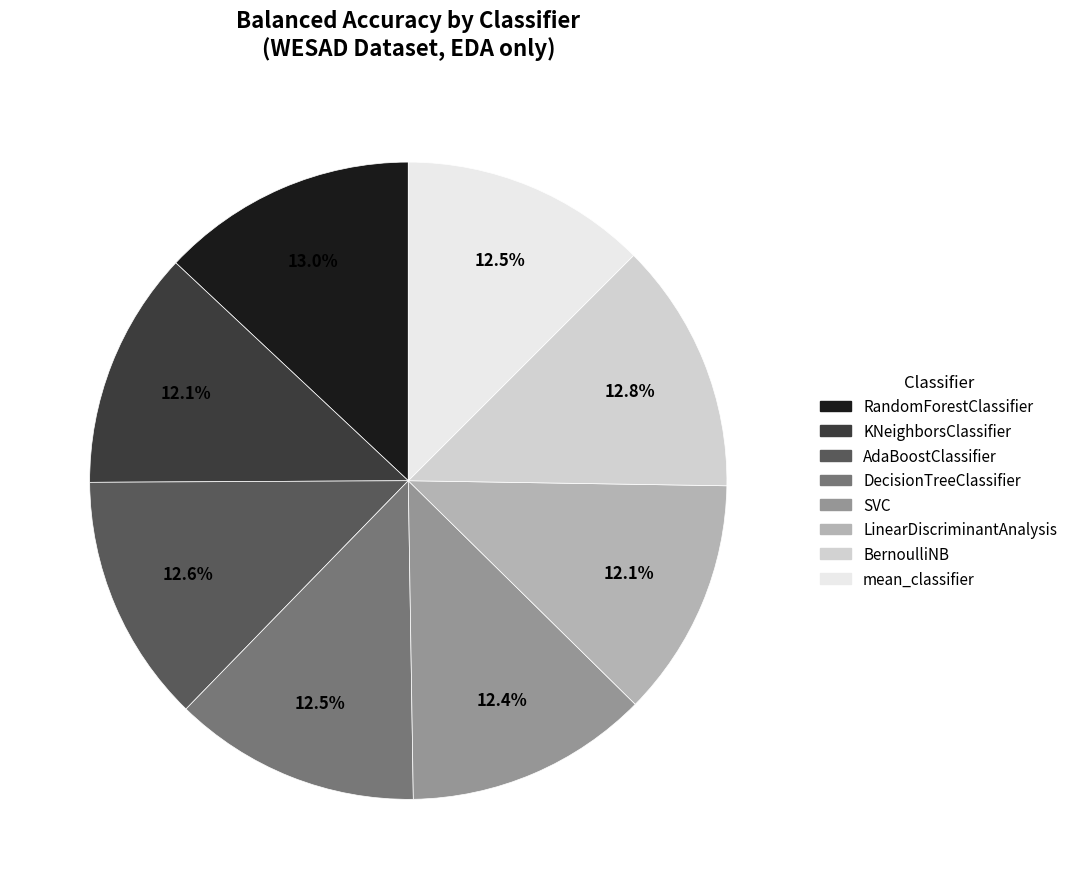

Is there a majority slice in this chart?

No